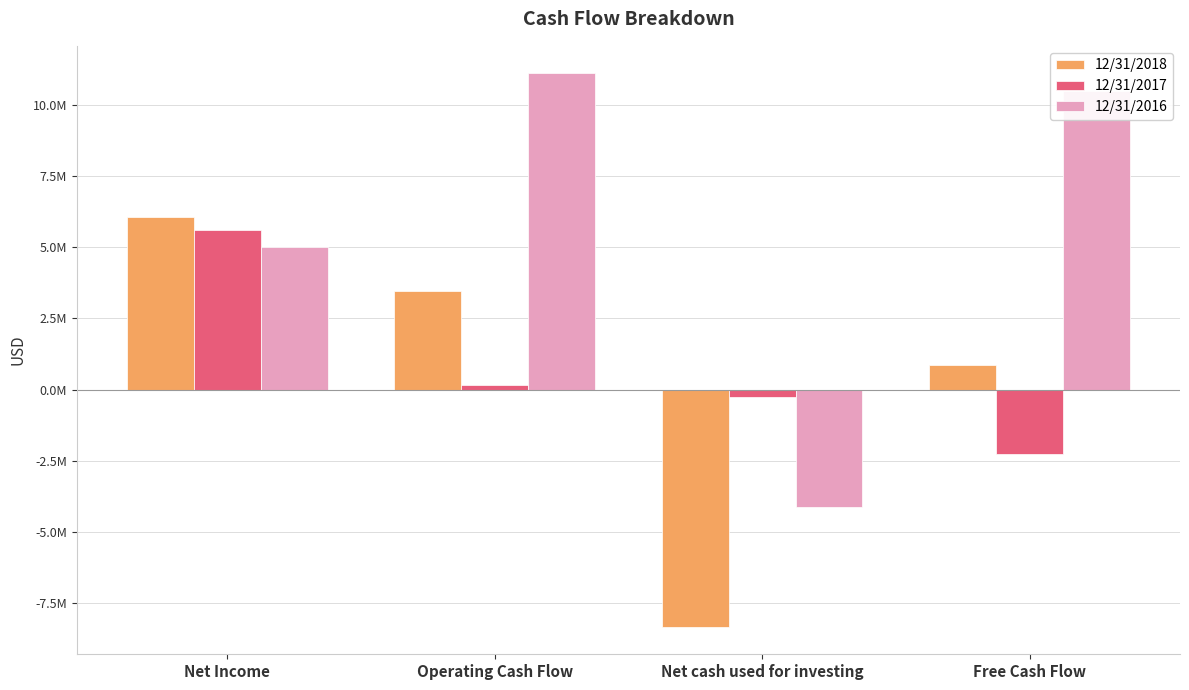

What are all the series names shown in the legend?

12/31/2018, 12/31/2017, 12/31/2016